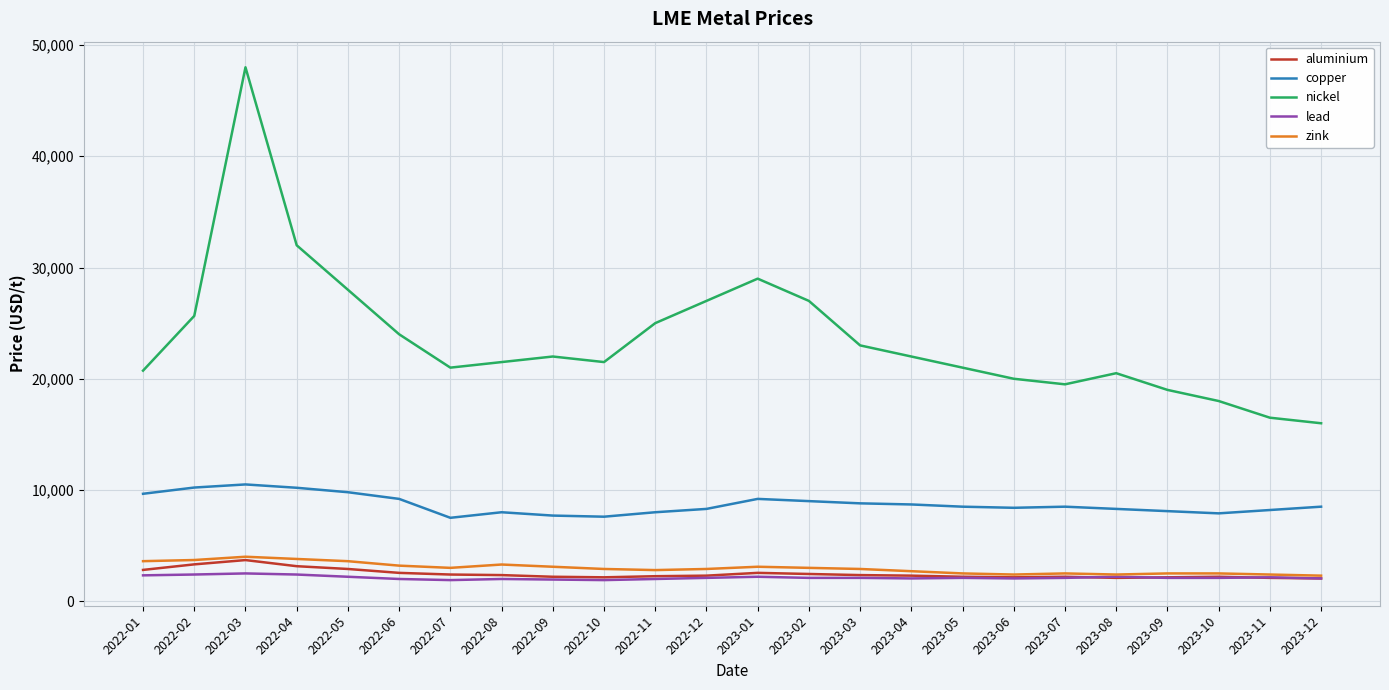

At which label does copper first exceed 8500?

2022-01